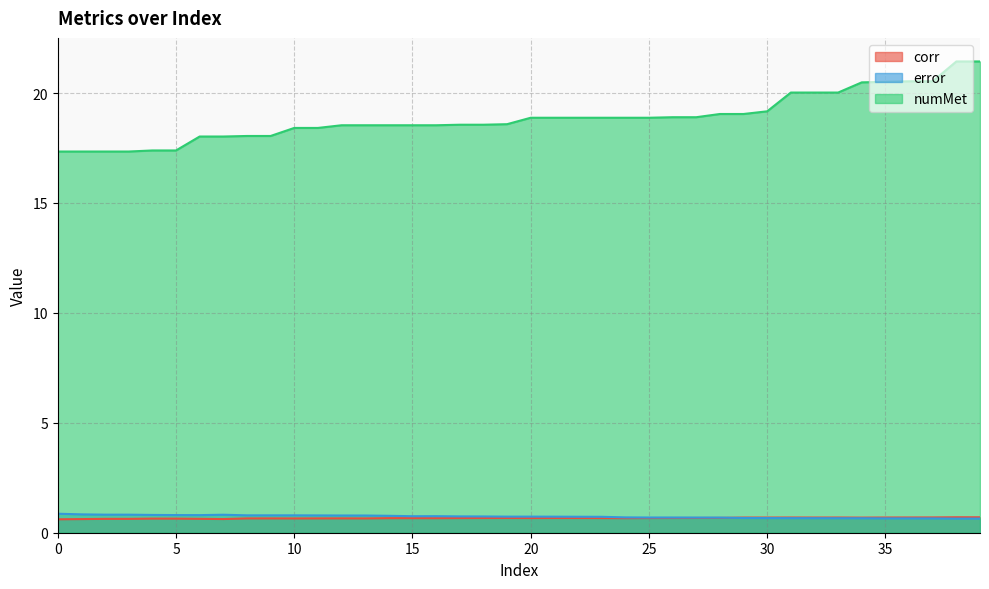

What is the value of the error point at the 35th from the left?

0.7